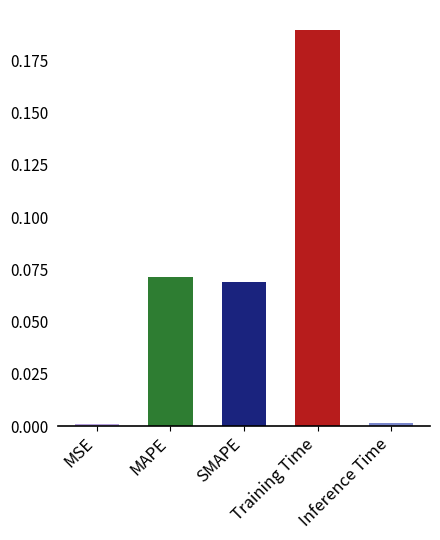

What is the sum of all values?

0.3